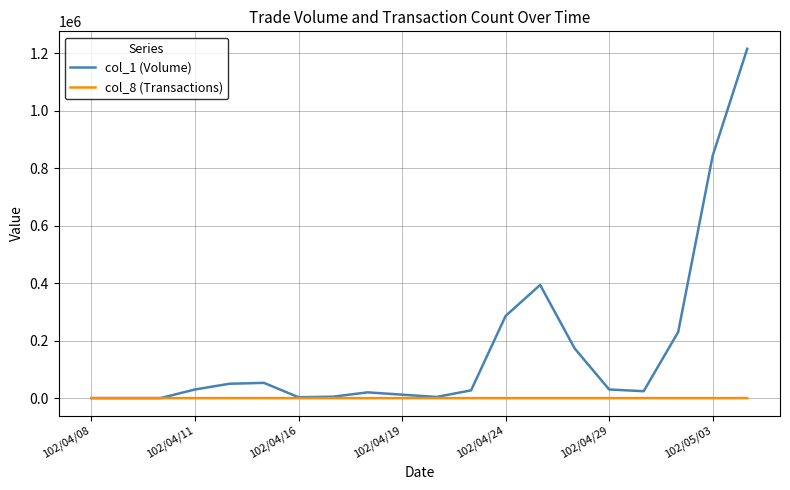

In col_1 (Volume), how many points are higher than both neighbors (excluding endpoints)?

3